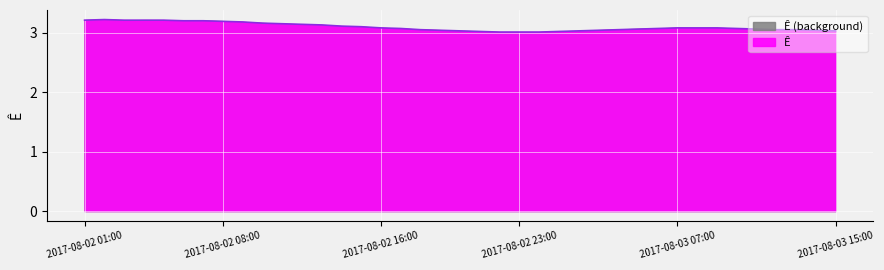

List the labels in order of value, largest first.

2017-08-02 02:00, 2017-08-02 01:00, 2017-08-02 03:00, 2017-08-02 04:00, 2017-08-02 05:00, 2017-08-02 06:00, 2017-08-02 07:00, 2017-08-02 08:00, 2017-08-02 09:00, 2017-08-02 10:00, 2017-08-02 11:00, 2017-08-02 12:00, 2017-08-02 13:00, 2017-08-02 14:00, 2017-08-02 15:00, 2017-08-02 16:00, 2017-08-03 07:00, 2017-08-03 08:00, 2017-08-03 09:00, 2017-08-02 17:00, 2017-08-03 06:00, 2017-08-03 10:00, 2017-08-03 05:00, 2017-08-03 11:00, 2017-08-02 18:00, 2017-08-03 04:00, 2017-08-03 12:00, 2017-08-03 13:00, 2017-08-02 19:00, 2017-08-03 03:00, 2017-08-03 14:00, 2017-08-02 20:00, 2017-08-03 02:00, 2017-08-03 15:00, 2017-08-02 21:00, 2017-08-03 01:00, 2017-08-02 22:00, 2017-08-02 23:00, 2017-08-03 00:00